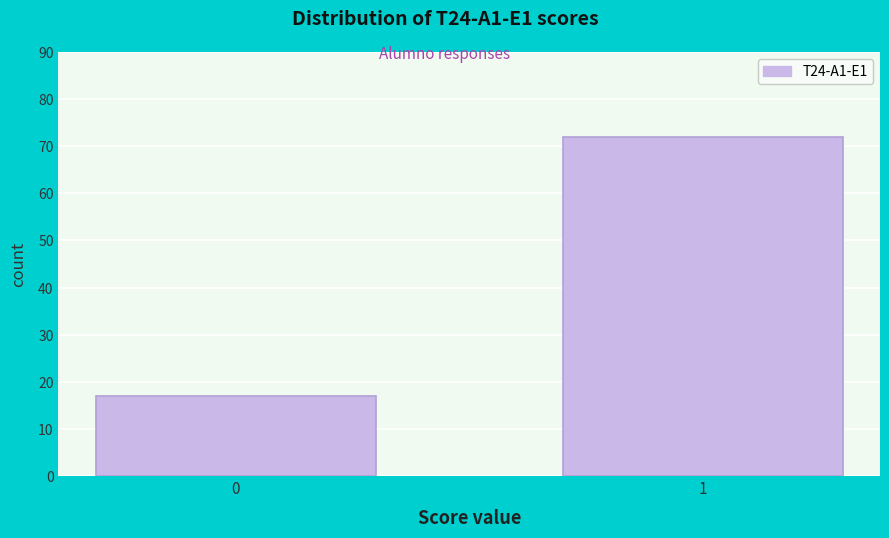

Reading right to left, transcribe all the data shown in this chart.

72	17